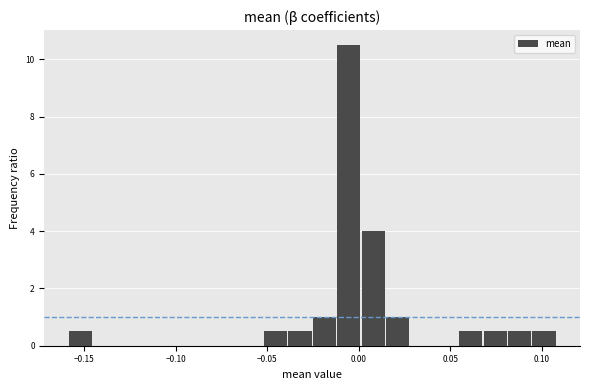

Around what value on the x-axis is the tallest bar? Give the approximate position of its centre, as read against the axis.

-0.005